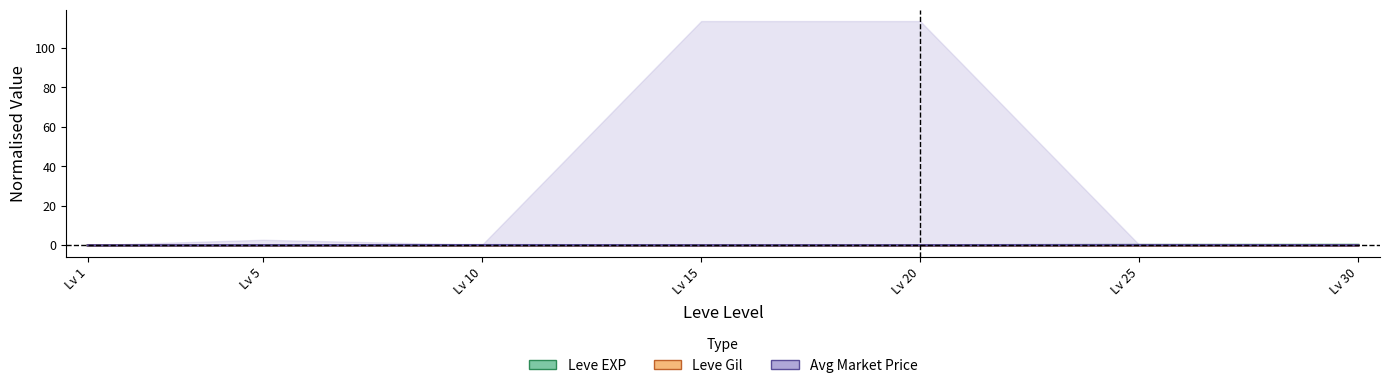

The value of Leve Gil at Lv 25 is -0.0. True or false?

True